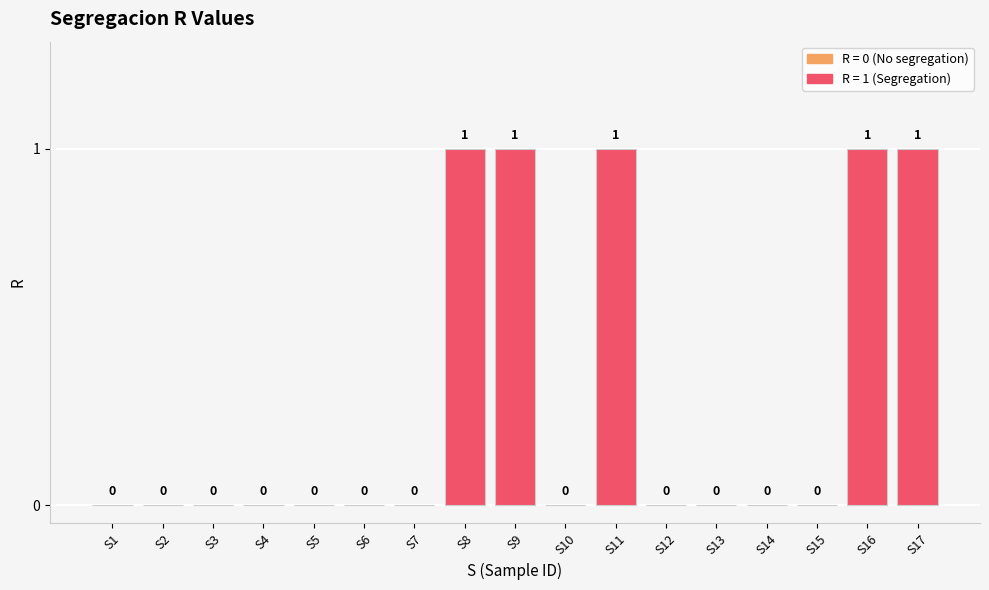

Reading left to right, extract all data points from this chart.

S1=0	S2=0	S3=0	S4=0	S5=0	S6=0	S7=0	S8=1	S9=1	S10=0	S11=1	S12=0	S13=0	S14=0	S15=0	S16=1	S17=1